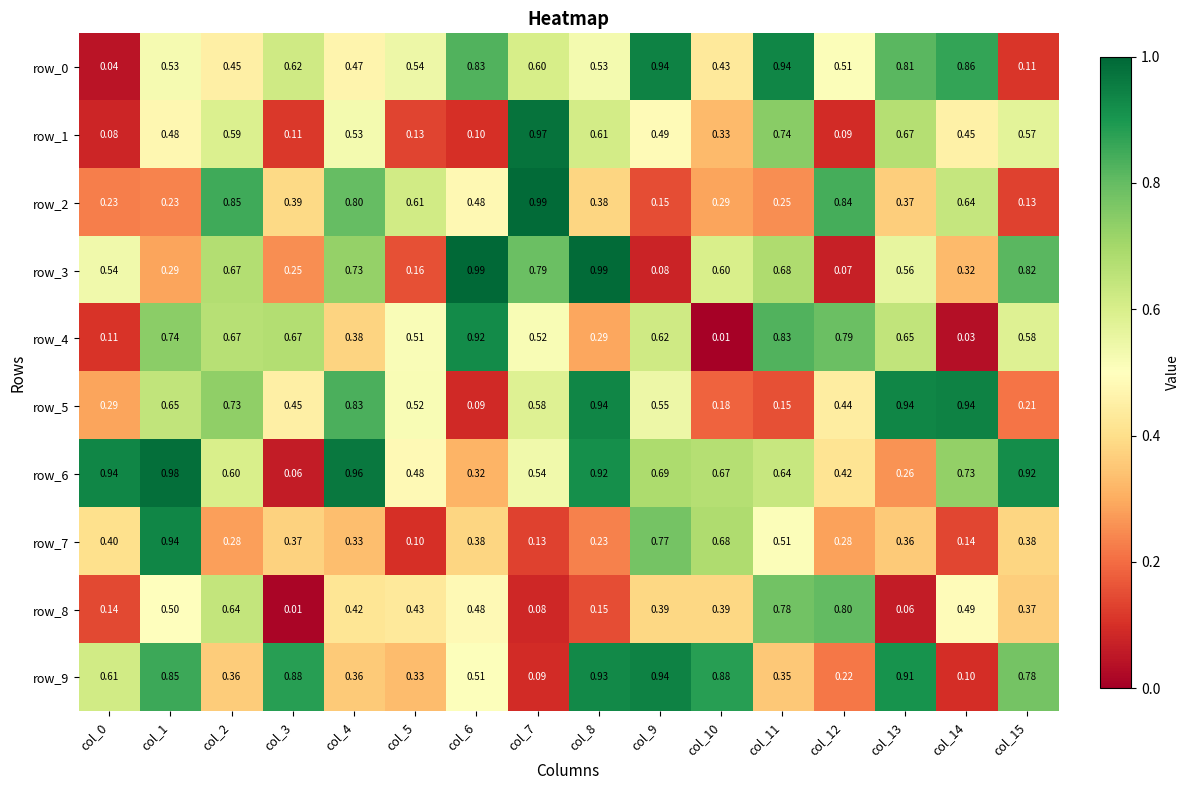

The row_3 series shows 0.6 at col_10. True or false?

True